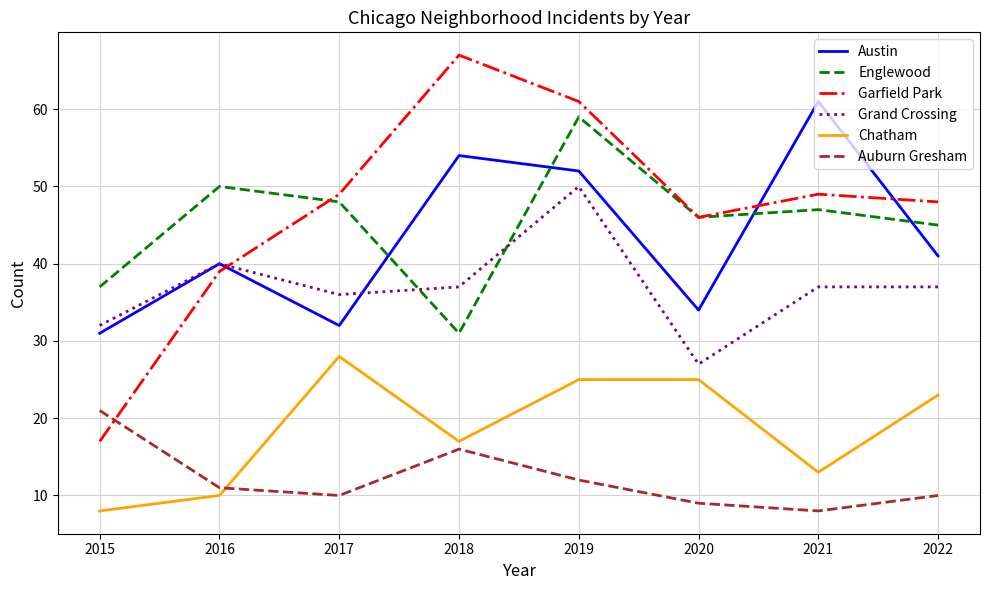

Between 2019 and 2020, which series saw the biggest shift?

Grand Crossing